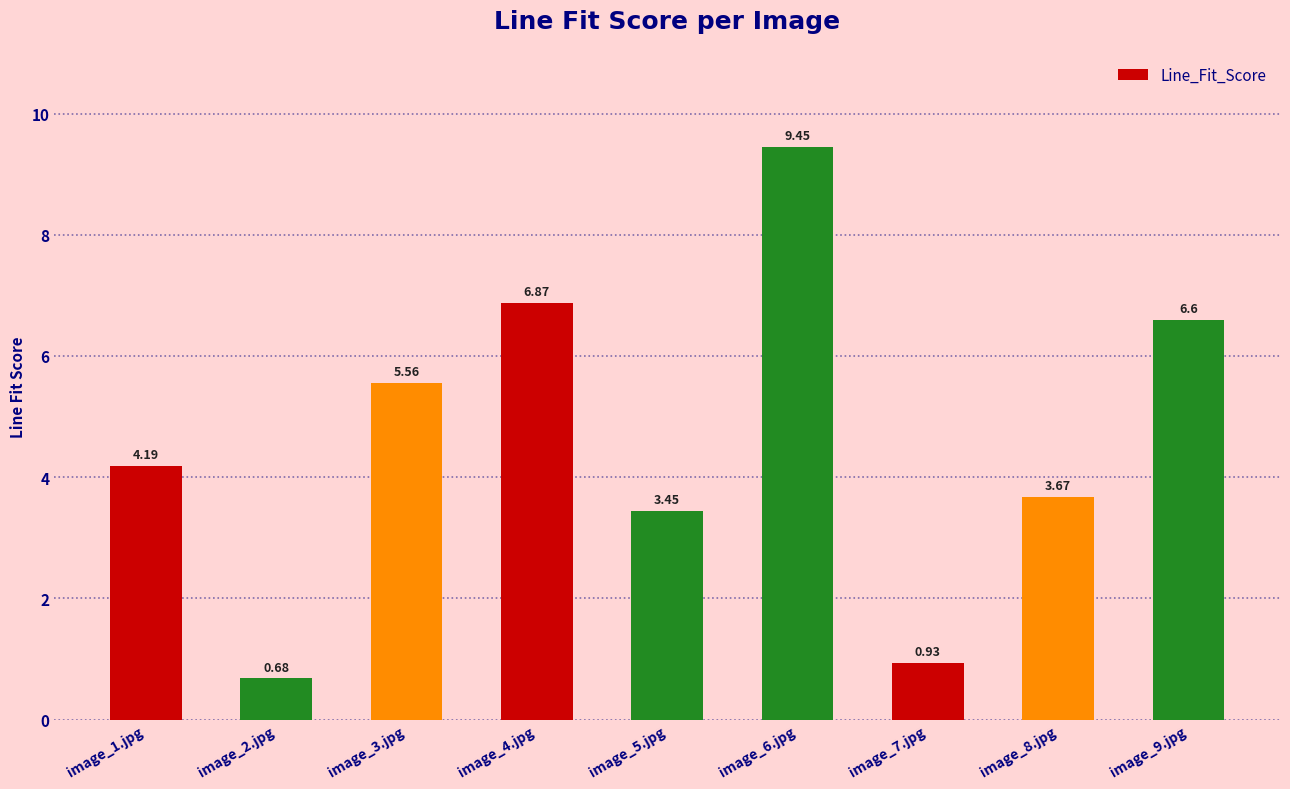

The value at image_9.jpg is 3.2. True or false?

False